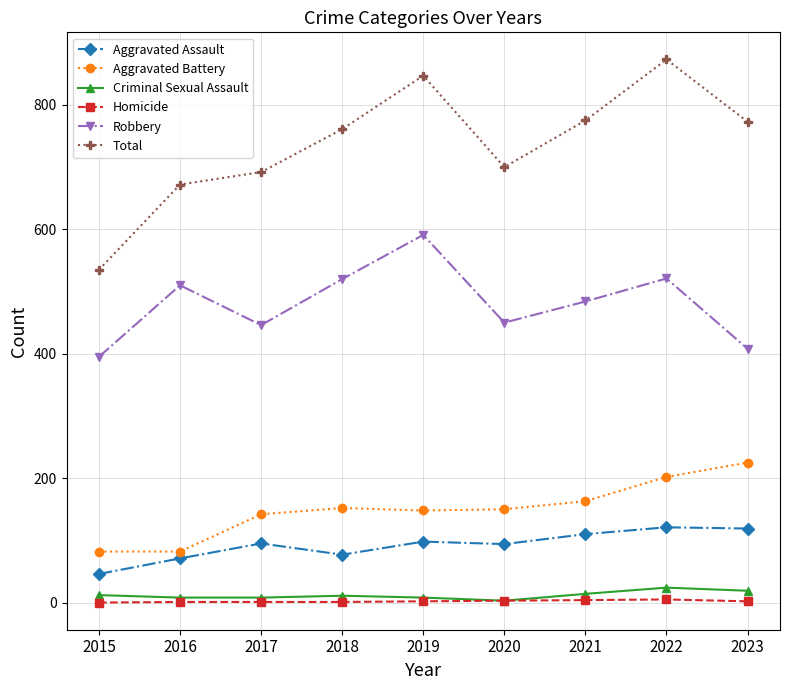

The Aggravated Battery series shows 148 at 2019. True or false?

True